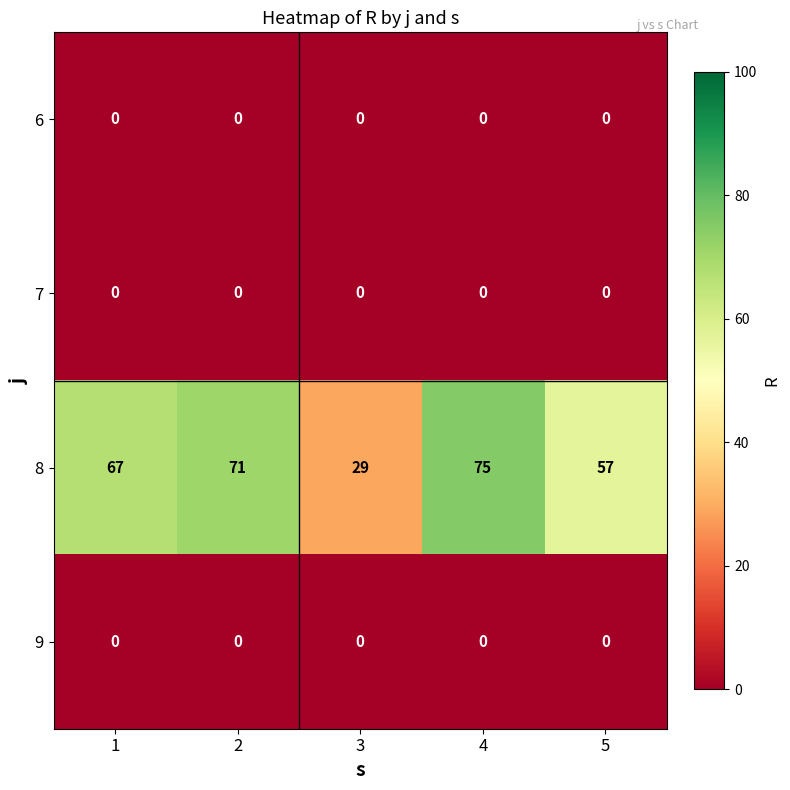

Rank the categories by 8 value from highest to lowest.

4, 2, 1, 5, 3